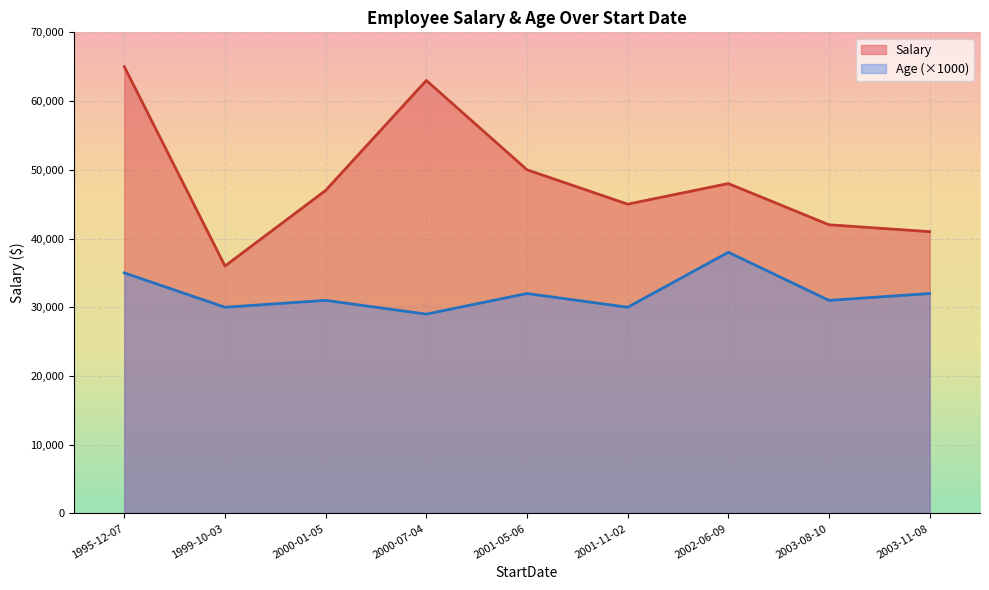

Where does the Salary series first go above 47000?

1995-12-07